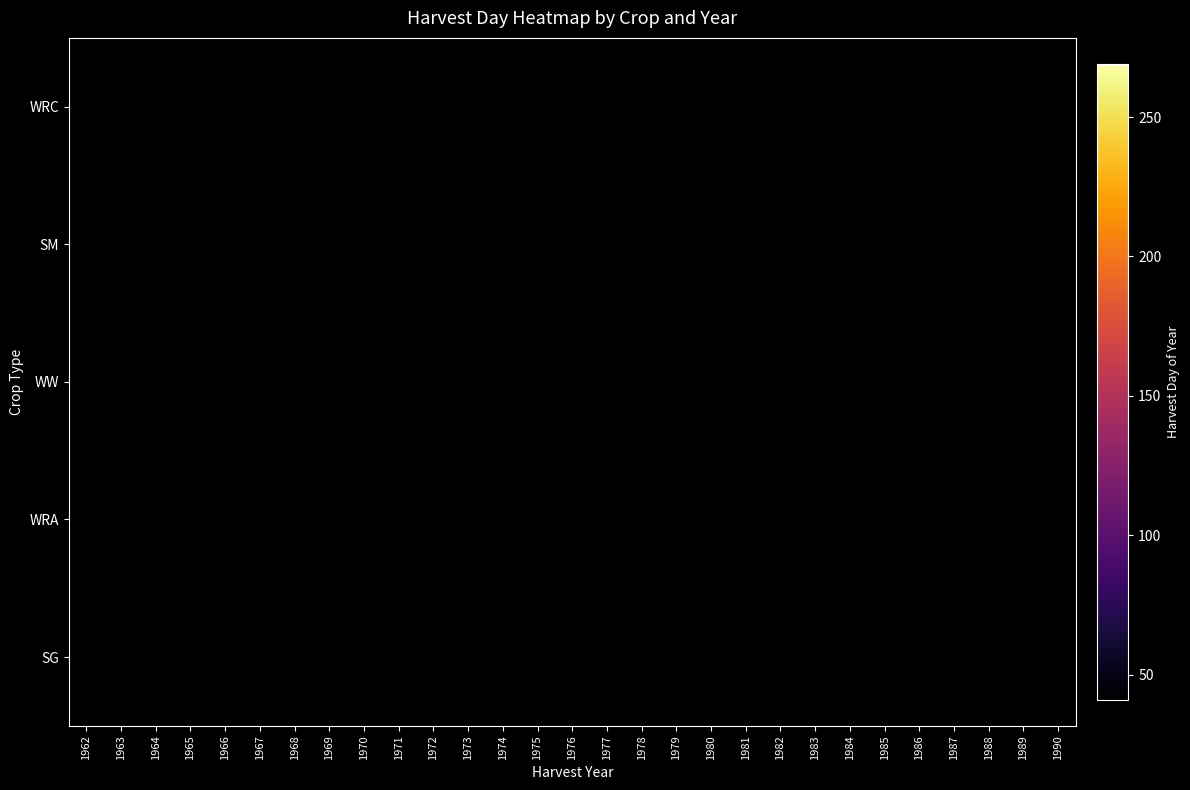

What is the spread (max minus min) of values at 1971?

174.0